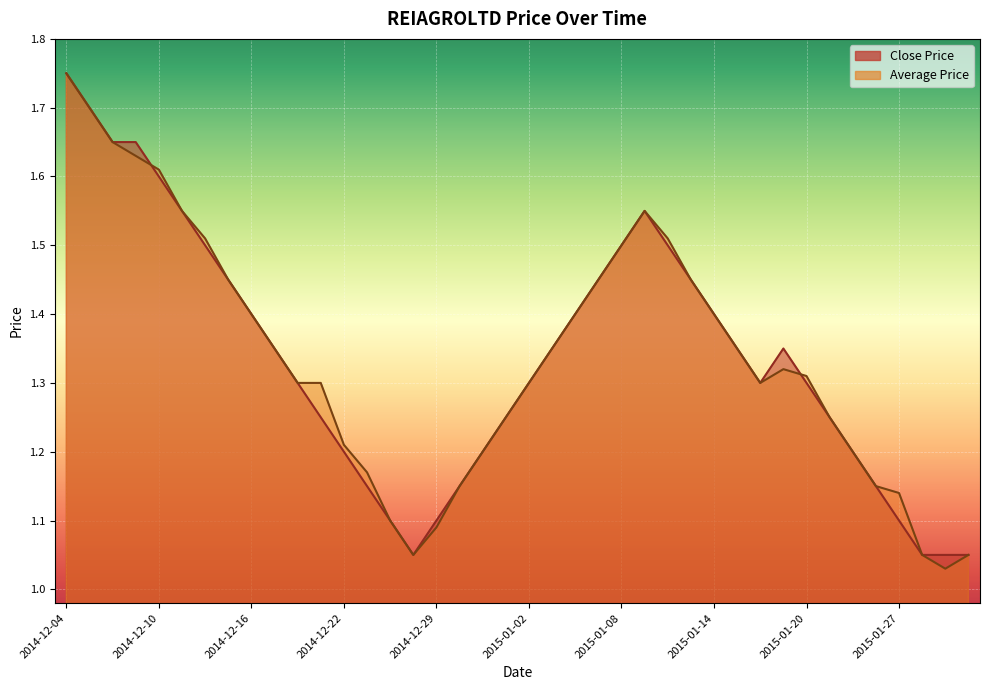

Where is Average Price nearest to the value 1?

2015-01-29